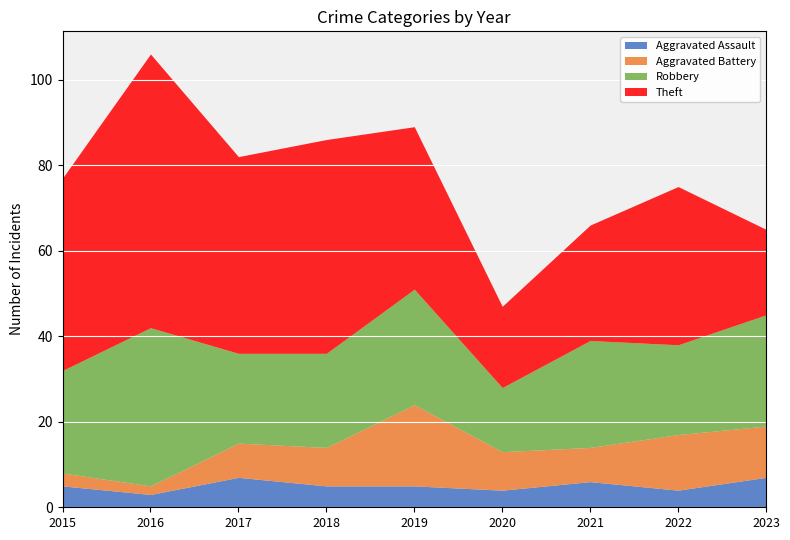

In Theft, how many points are lower than both neighbors (excluding endpoints)?

2